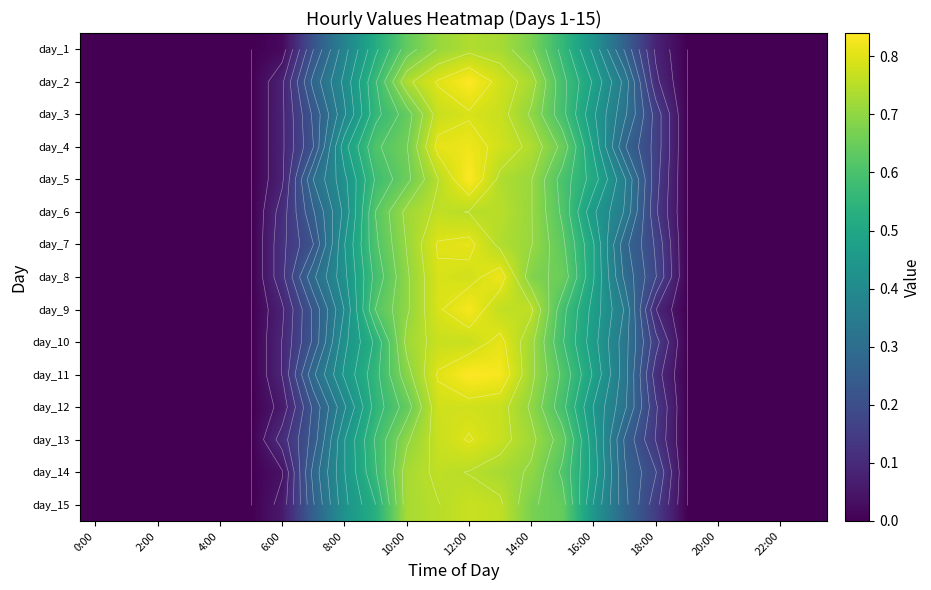

What is the maximum value for day_11?

0.8